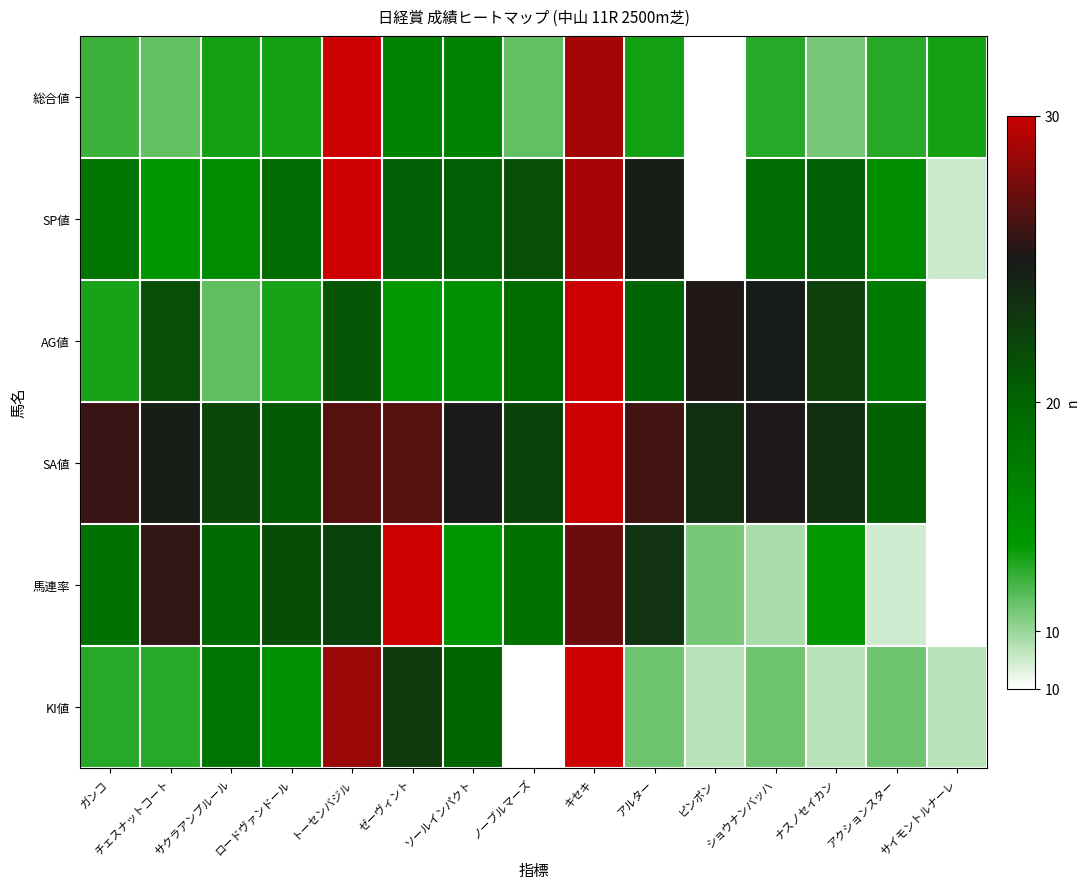

Reading right to left, list all the values displayed in this chart.

総合値: サイモントルナーレ=0.2	アクションスター=0.2	ナスノセイカン=0.1	ショウナンバッハ=0.2	ピンポン=0.0	アルター=0.2	キセキ=0.9	ノーブルマーズ=0.2	ソールインパクト=0.4	ゼーヴィント=0.4	トーセンバジル=1.0	ロードヴァンドール=0.2	サクラアンプルール=0.2	チェスナットコート=0.2	ガンコ=0.2
SP値: サイモントルナーレ=0.1	アクションスター=0.3	ナスノセイカン=0.5	ショウナンバッハ=0.5	ピンポン=0.0	アルター=0.7	キセキ=0.9	ノーブルマーズ=0.6	ソールインパクト=0.5	ゼーヴィント=0.5	トーセンバジル=1.0	ロードヴァンドール=0.5	サクラアンプルール=0.3	チェスナットコート=0.3	ガンコ=0.4
AG値: サイモントルナーレ=0.0	アクションスター=0.4	ナスノセイカン=0.6	ショウナンバッハ=0.7	ピンポン=0.8	アルター=0.5	キセキ=1.0	ノーブルマーズ=0.5	ソールインパクト=0.3	ゼーヴィント=0.3	トーセンバジル=0.6	ロードヴァンドール=0.2	サクラアンプルール=0.2	チェスナットコート=0.6	ガンコ=0.2
SA値: サイモントルナーレ=0.0	アクションスター=0.5	ナスノセイカン=0.7	ショウナンバッハ=0.8	ピンポン=0.7	アルター=0.8	キセキ=1.0	ノーブルマーズ=0.6	ソールインパクト=0.7	ゼーヴィント=0.8	トーセンバジル=0.8	ロードヴァンドール=0.5	サクラアンプルール=0.6	チェスナットコート=0.7	ガンコ=0.8
馬連率: サイモントルナーレ=0.0	アクションスター=0.1	ナスノセイカン=0.2	ショウナンバッハ=0.1	ピンポン=0.1	アルター=0.7	キセキ=0.9	ノーブルマーズ=0.5	ソールインパクト=0.3	ゼーヴィント=1.0	トーセンバジル=0.6	ロードヴァンドール=0.6	サクラアンプルール=0.5	チェスナットコート=0.8	ガンコ=0.5
KI値: サイモントルナーレ=0.1	アクションスター=0.1	ナスノセイカン=0.1	ショウナンバッハ=0.1	ピンポン=0.1	アルター=0.1	キセキ=1.0	ノーブルマーズ=0.0	ソールインパクト=0.5	ゼーヴィント=0.6	トーセンバジル=0.9	ロードヴァンドール=0.3	サクラアンプルール=0.4	チェスナットコート=0.2	ガンコ=0.2